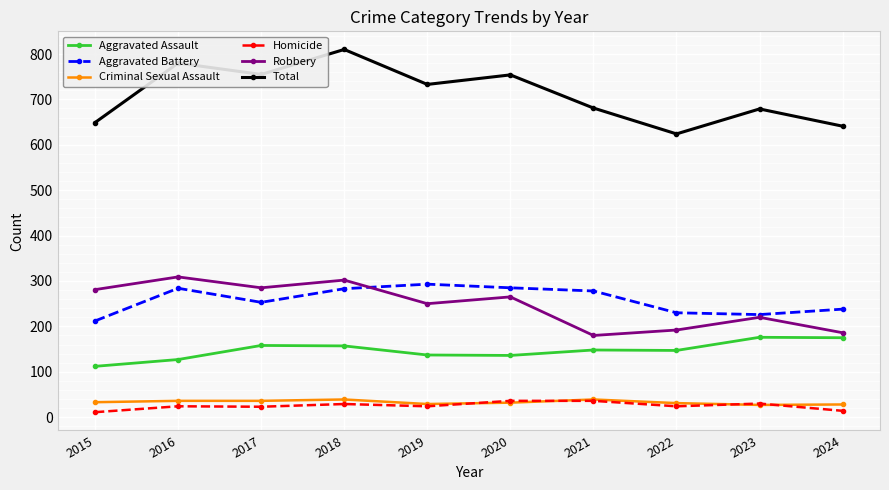

At 2017, list the series in order from largest to smallest.

Total, Robbery, Aggravated Battery, Aggravated Assault, Criminal Sexual Assault, Homicide